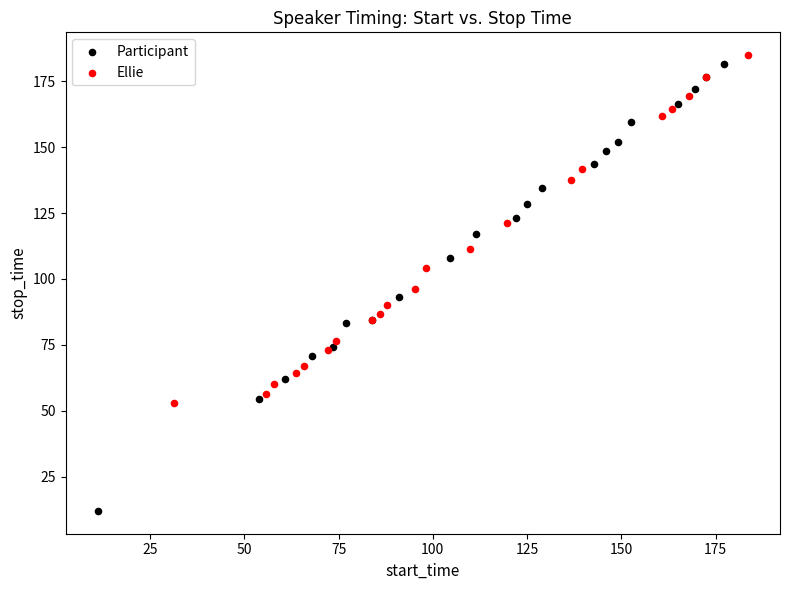

Which series contains the lowest Y value?

Participant